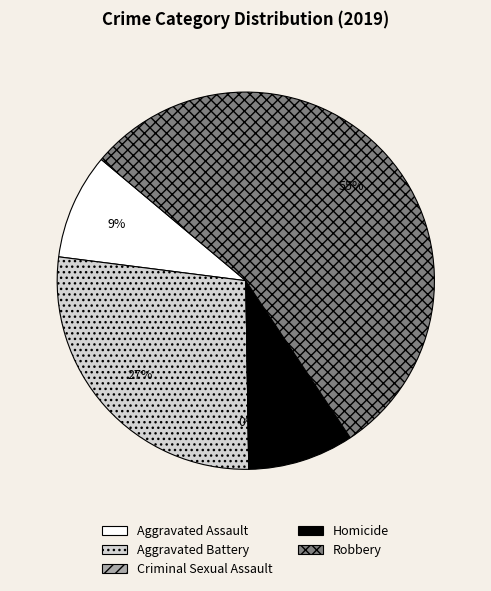

What is the total percentage of Aggravated Battery and Robbery?

81.8%